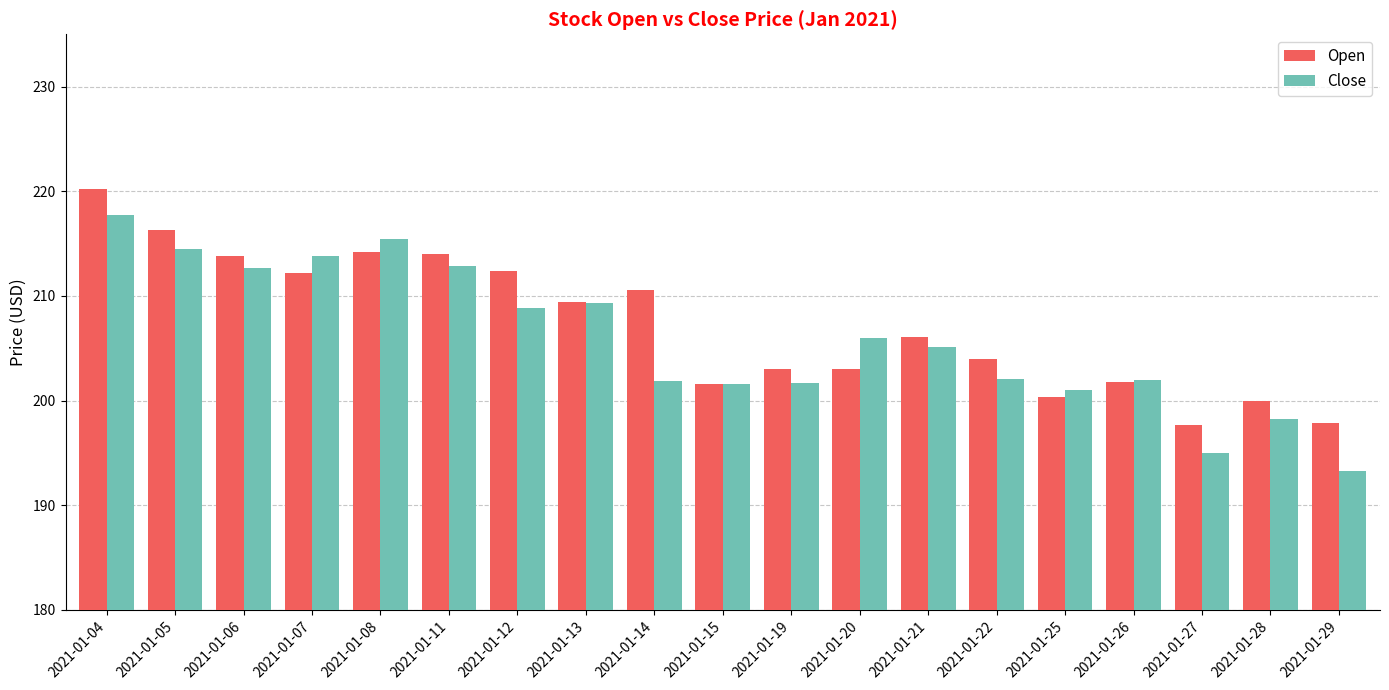

The Close series shows 311.9 at 2021-01-07. True or false?

False